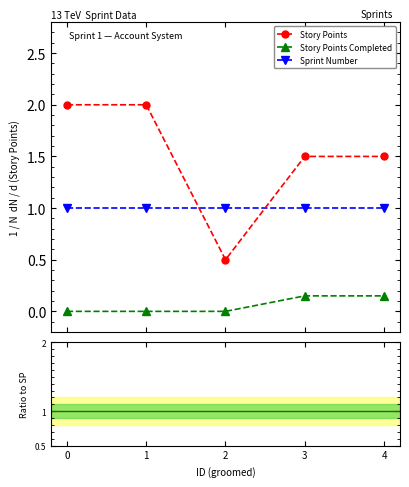

Does the chart display data point markers on the line(s)?

Yes